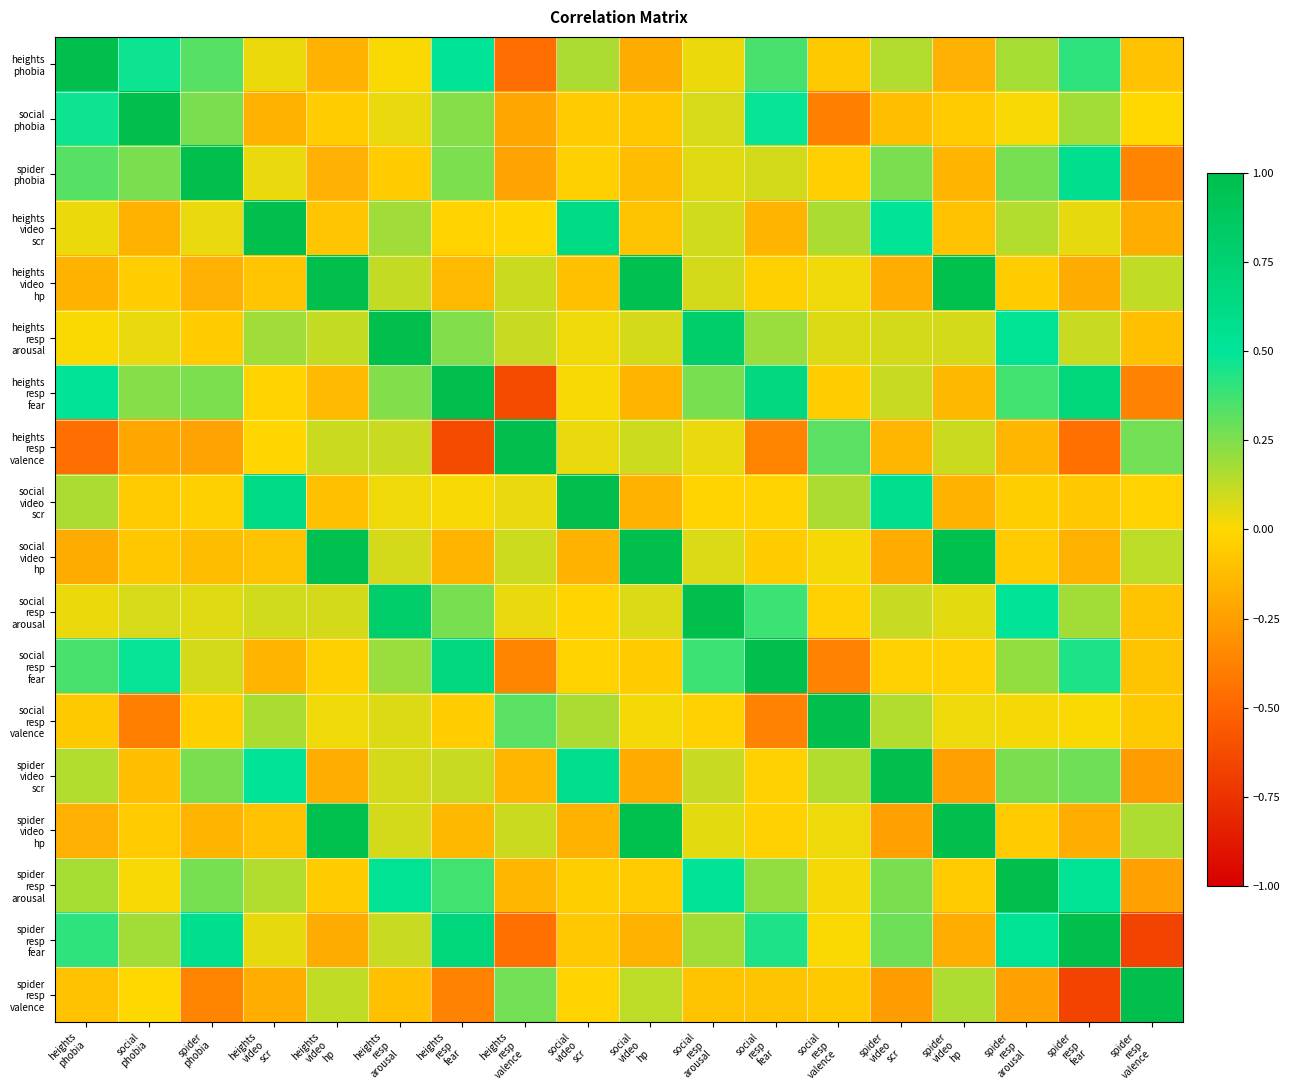

At heights resp valence, list the series in order from smallest to largest.

heights resp fear, heights phobia, spider resp fear, social resp fear, spider phobia, social phobia, spider resp arousal, spider video scr, heights video scr, social video scr, social resp arousal, social video hp, heights video hp, spider video hp, heights resp arousal, spider resp valence, social resp valence, heights resp valence